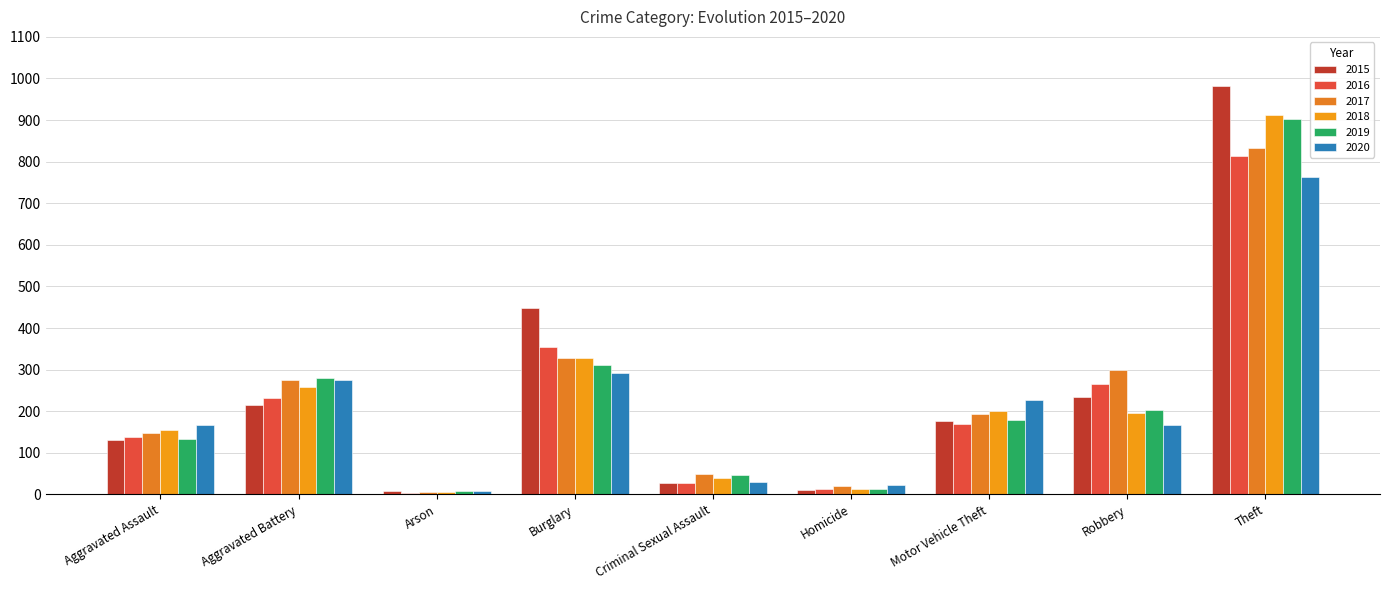

What is the highest value of the 2016 series?

813